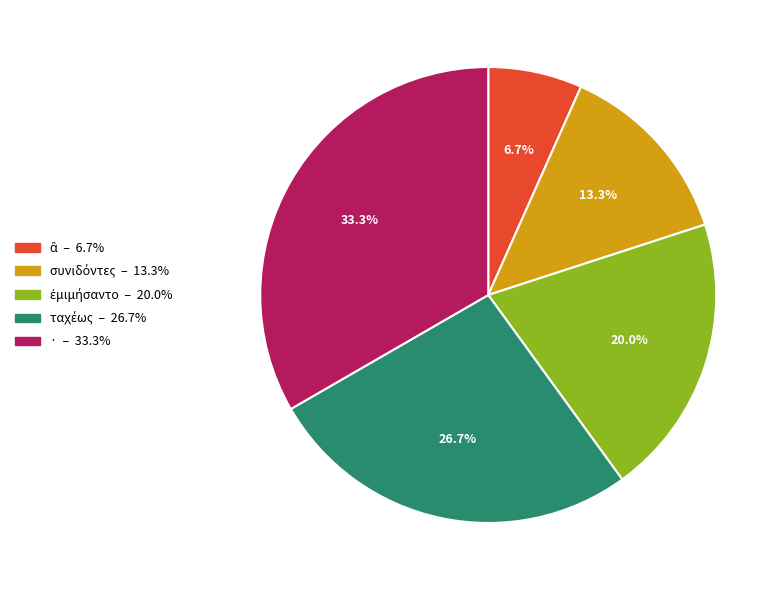

Which slice is the largest?

·